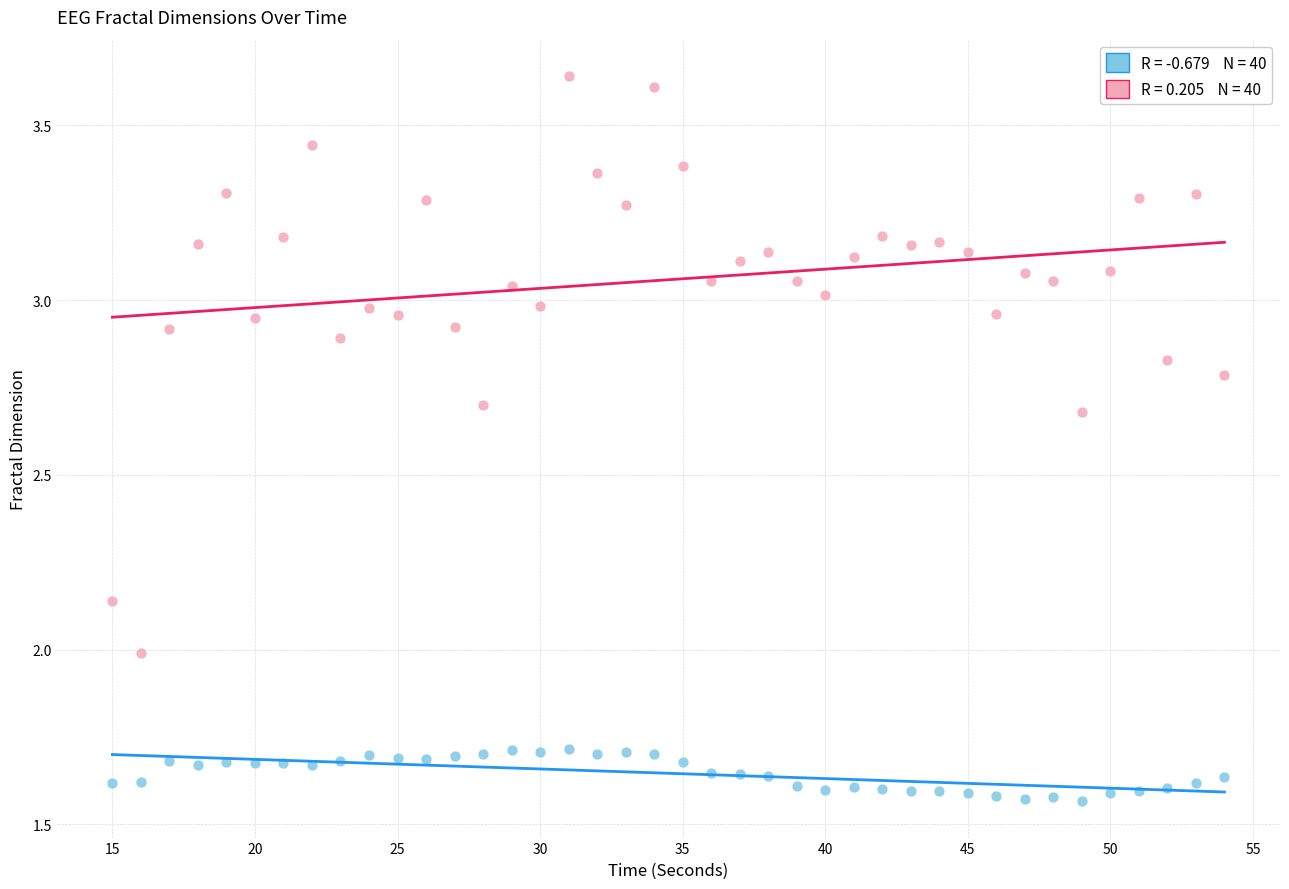

Across all data points, what is the range of X values (max minus min)?

39.0